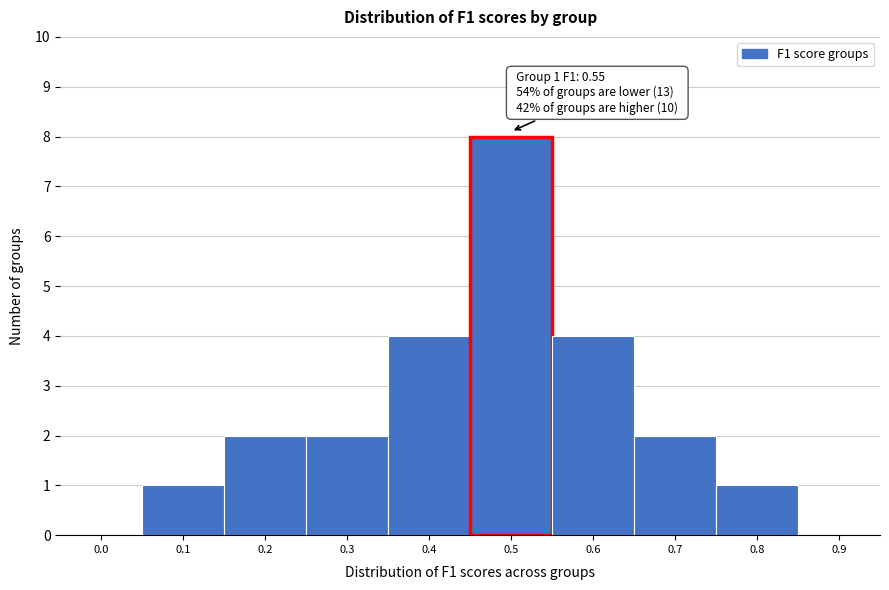

Reading right to left, list all the values displayed in this chart.

0.9=0	0.8=1	0.7=2	0.6=4	0.5=8	0.4=4	0.3=2	0.2=2	0.1=1	0.0=0